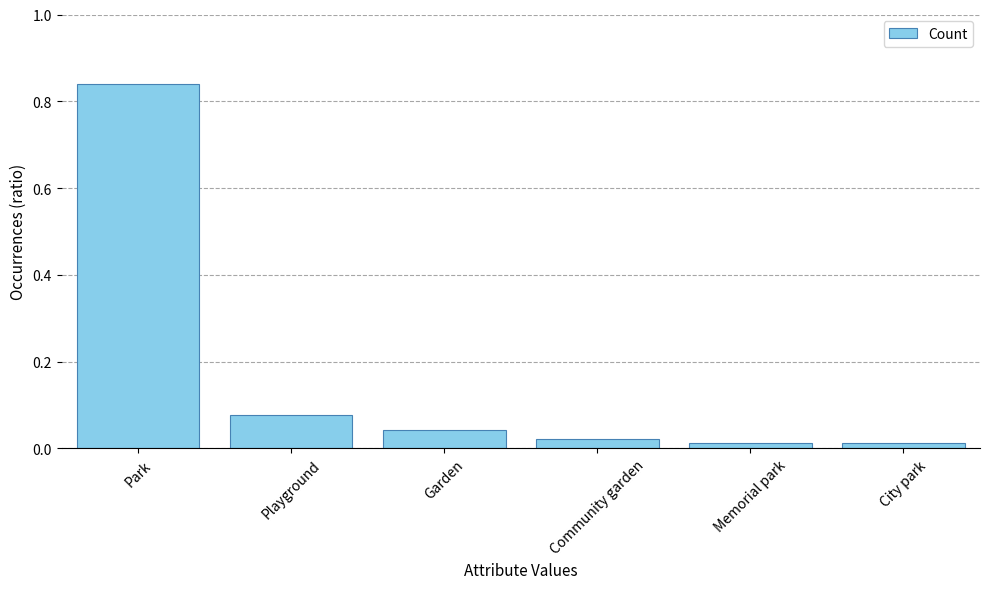

What is the change in value from Park to City park?

-0.8